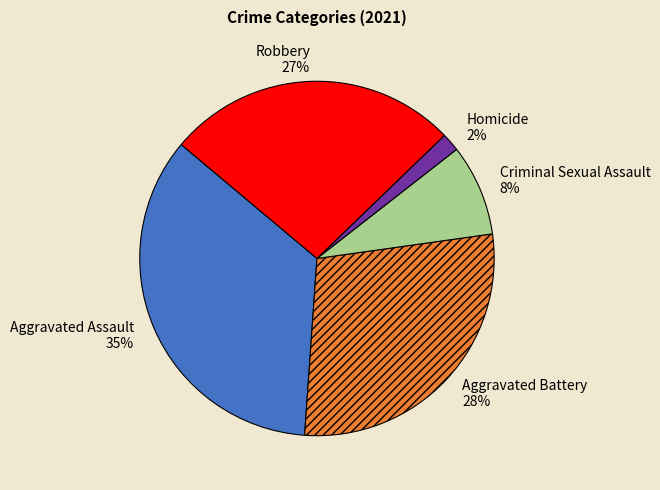

The Homicide slice represents 13% of the pie. True or false?

False